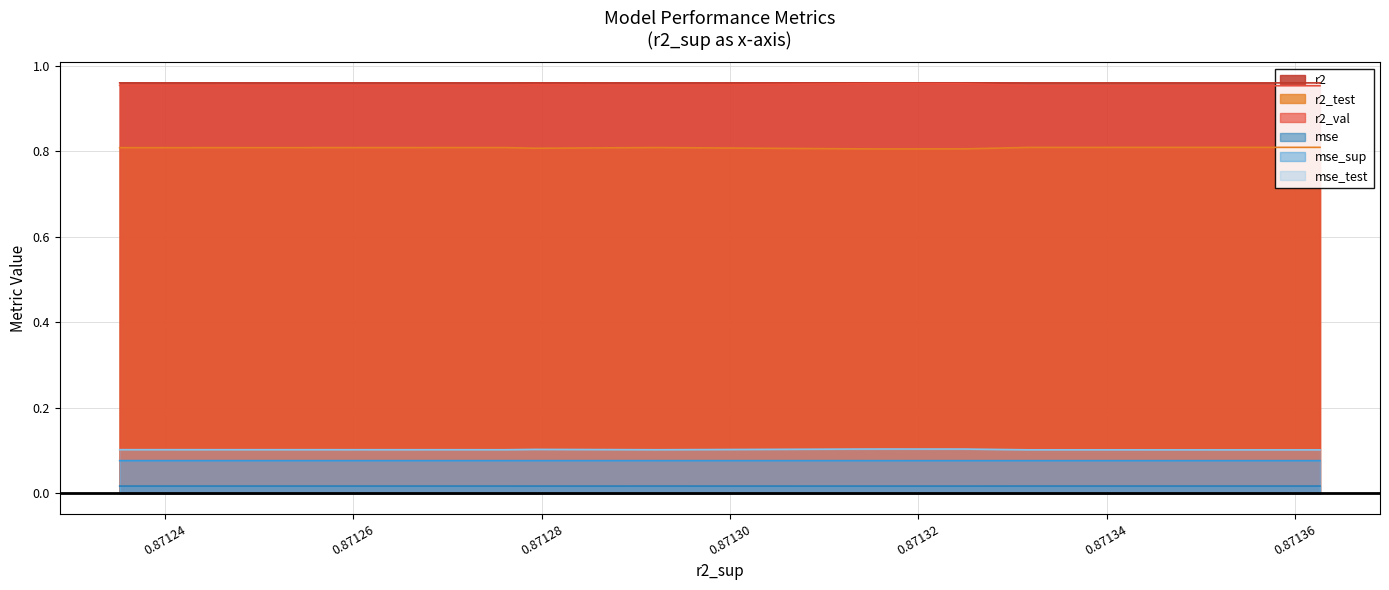

True or false: r2 and mse intersect in this chart.

False